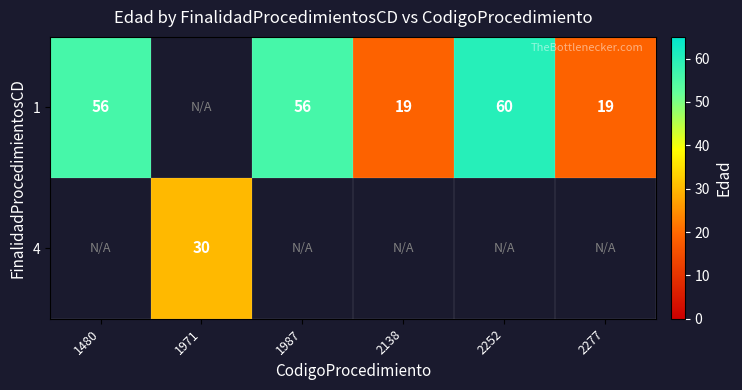

Is it true that 1 equals 11 at 1987?

False